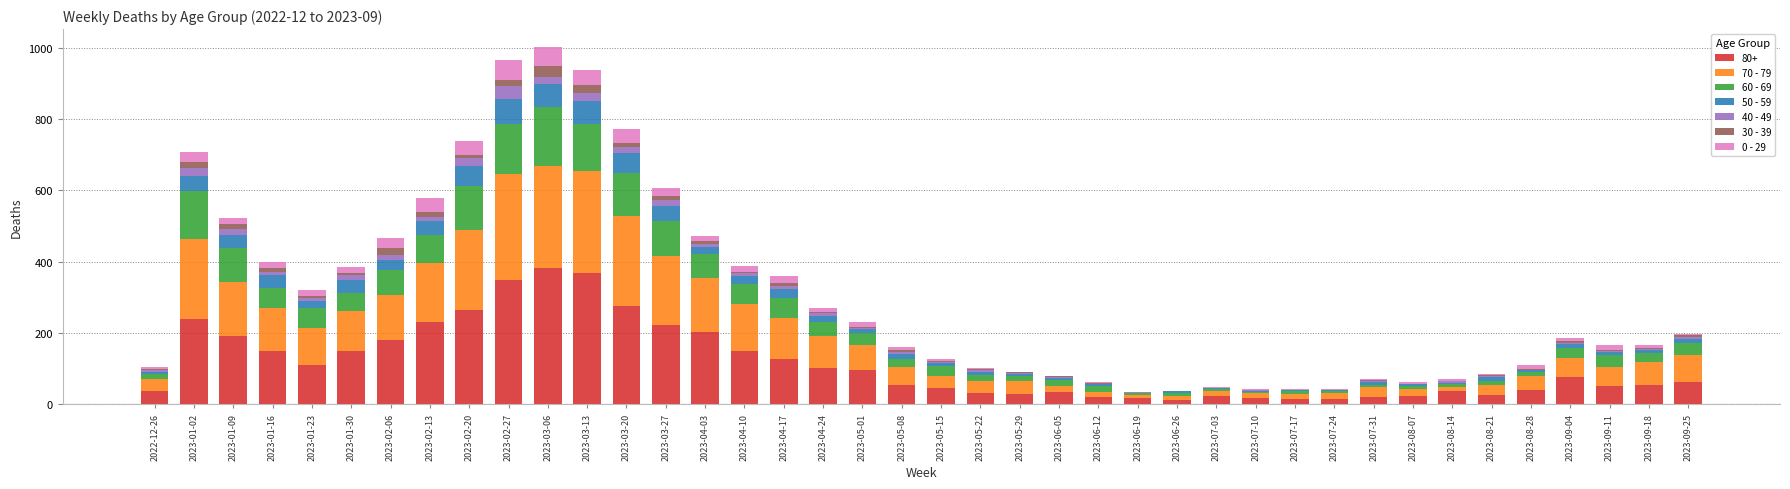

The 80+ series shows 111 at 2023-01-23. True or false?

True